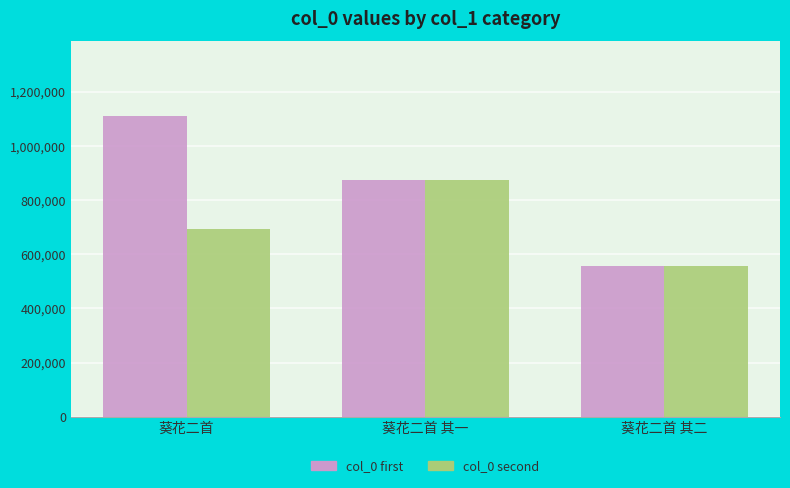

At which label is col_0 second closest to 715887?

葵花二首